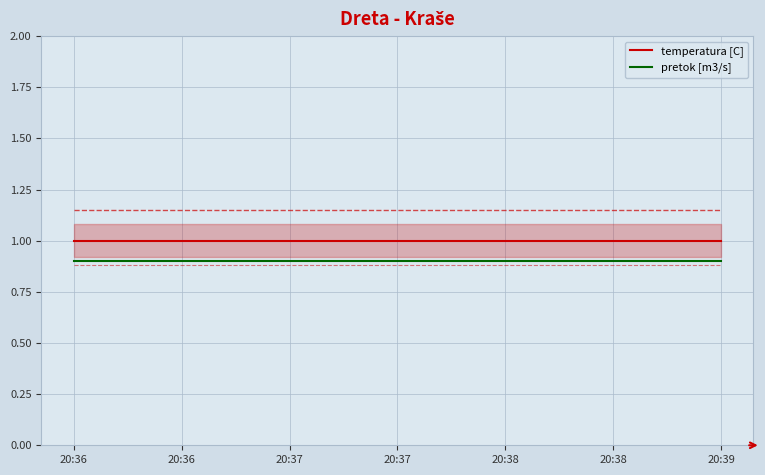

The value of pretok [m3/s] at 20:38 is 0.9. True or false?

True